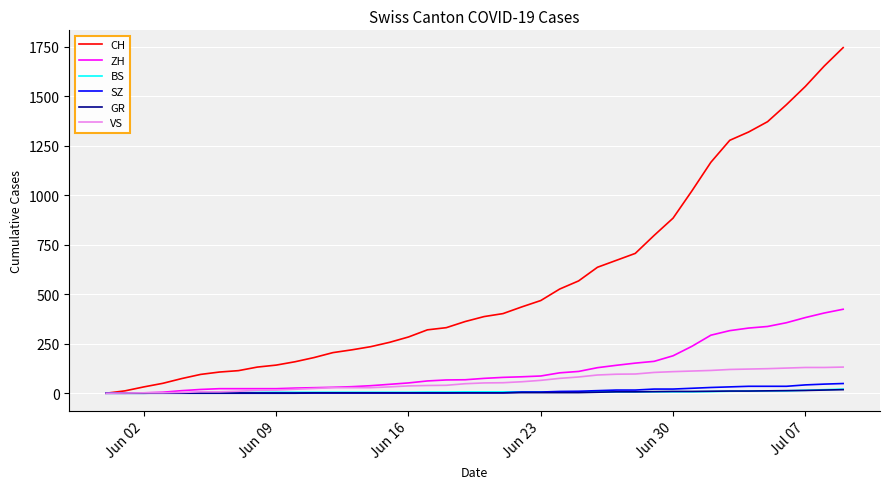

Which series has the widest spread of values?

CH